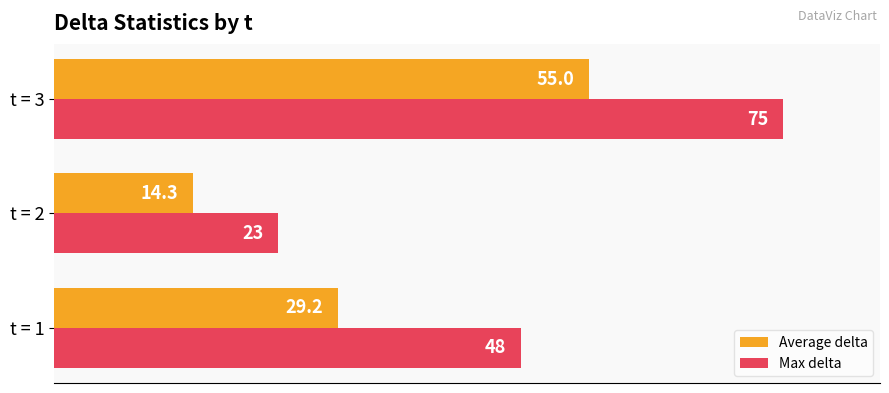

List the labels in order of Average delta value, smallest first.

t = 2, t = 1, t = 3